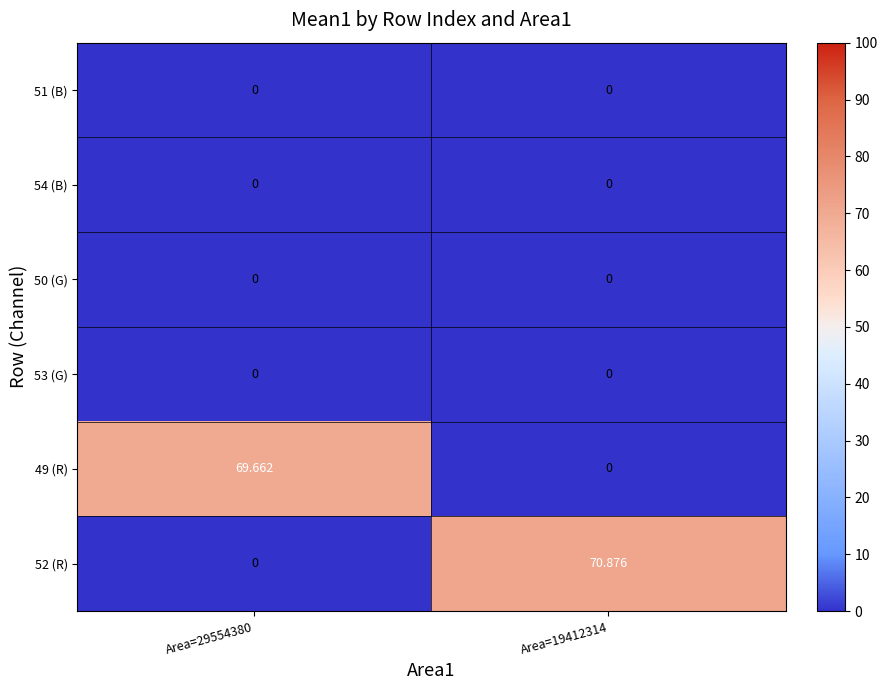

Which series has the largest total across all categories?

52 (R)